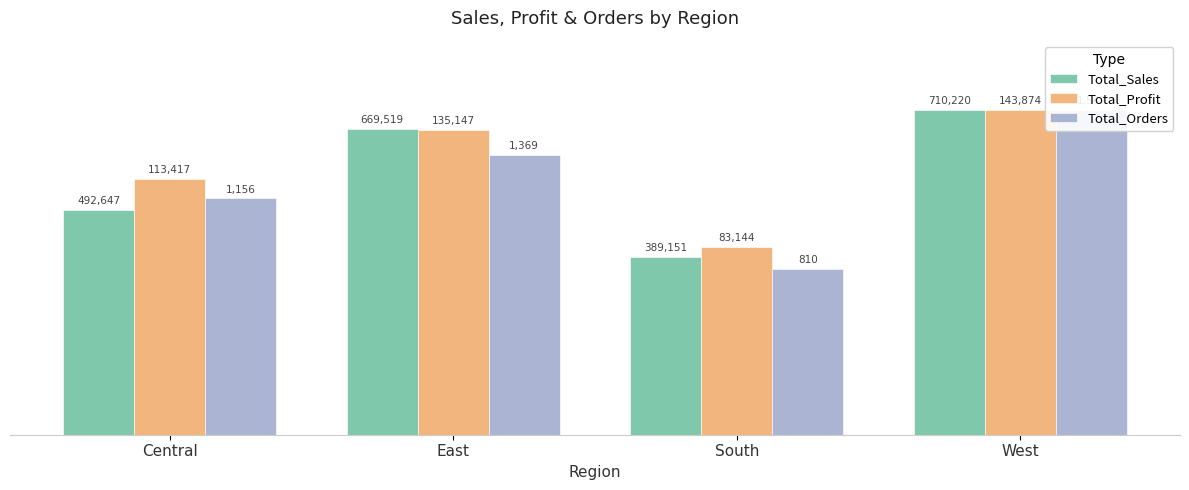

At how many categories does at least one series exceed 534306?

3